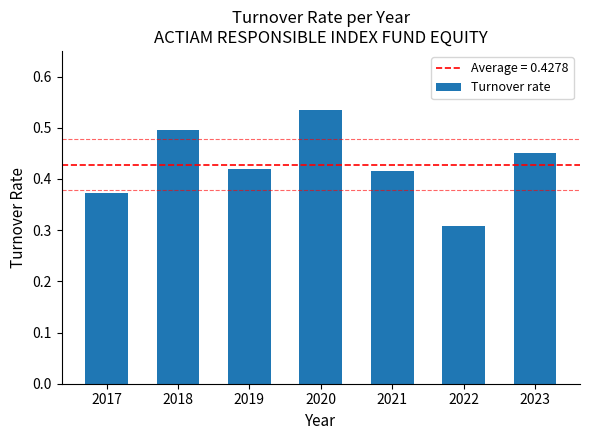

Between 2022 and 2020, which is larger?

2020